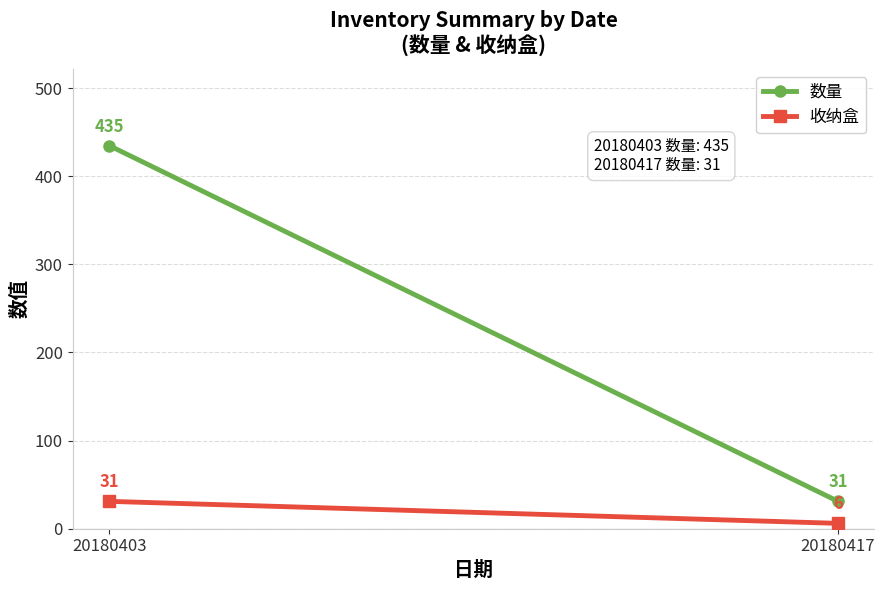

List the labels in order of 收纳盒 value, smallest first.

20180417, 20180403